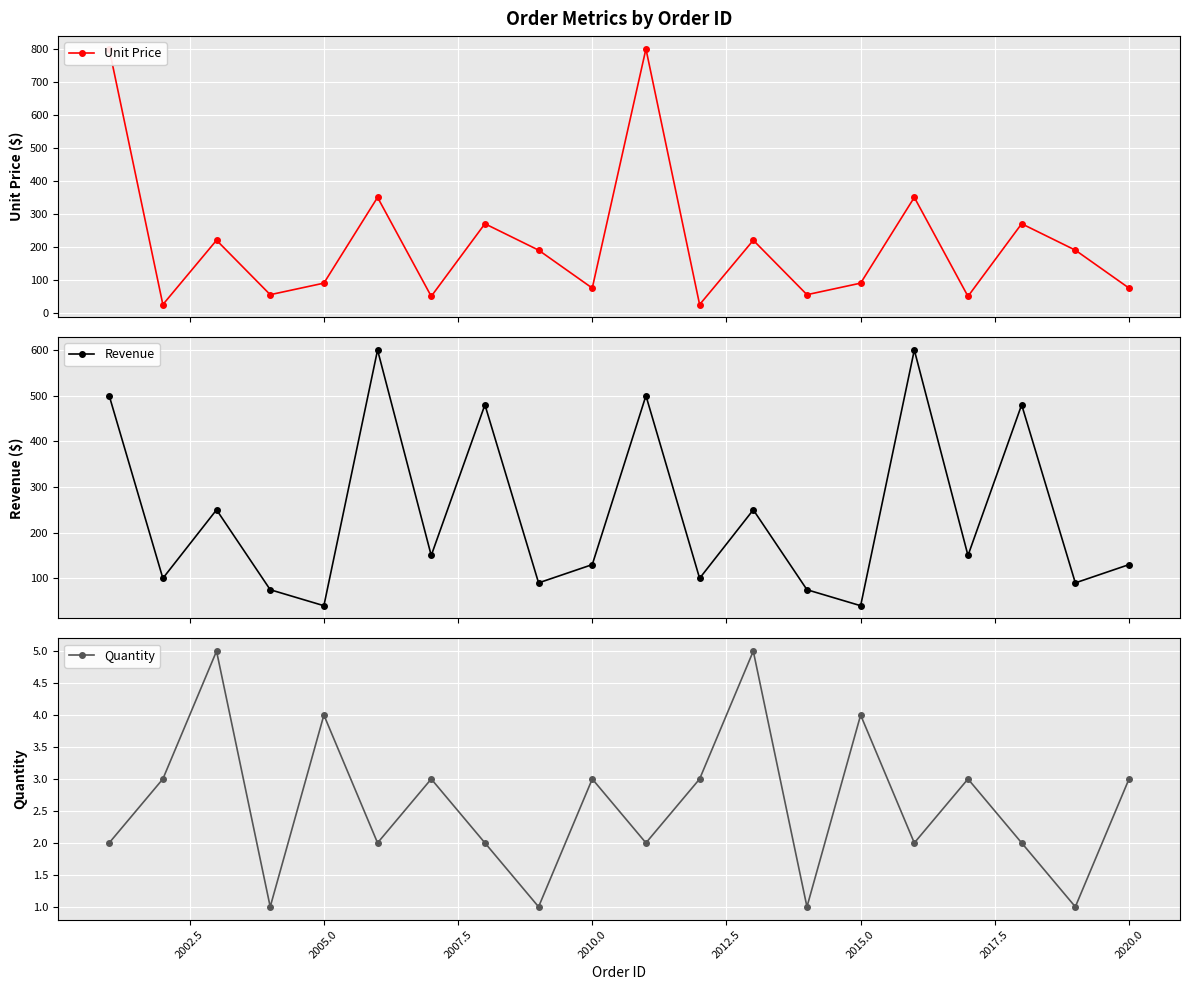

At how many categories does at least one series exceed 595?

4